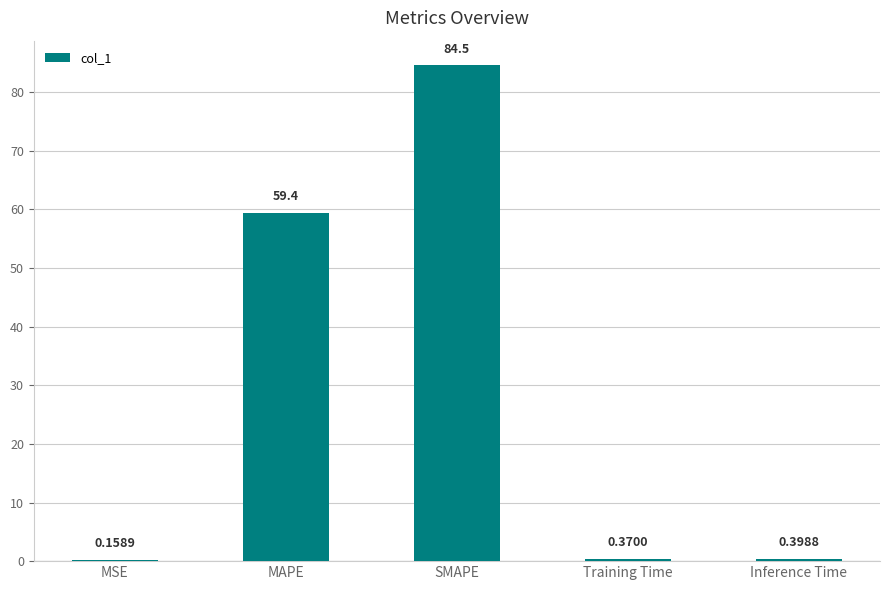

What is the average value?

29.0